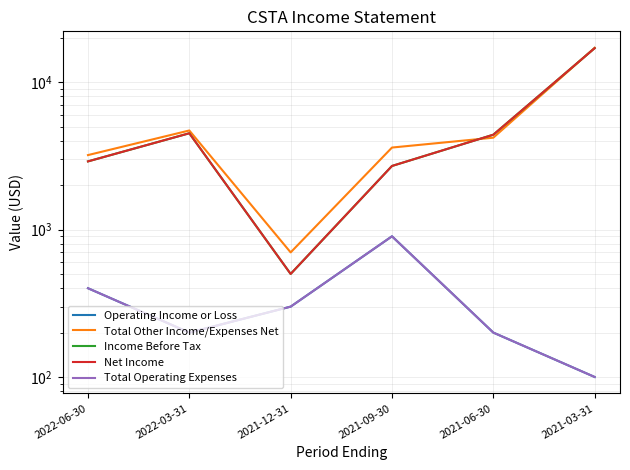

In Total Other Income/Expenses Net, how many points are lower than both neighbors (excluding endpoints)?

1